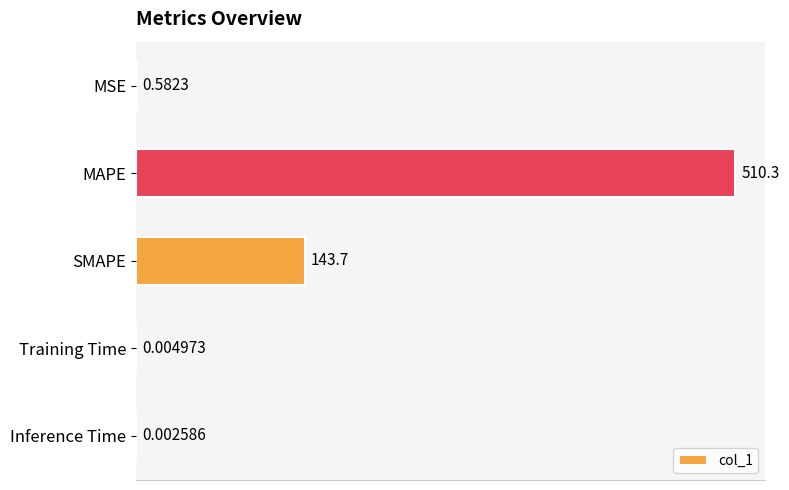

Between MAPE and Inference Time, which is larger?

MAPE